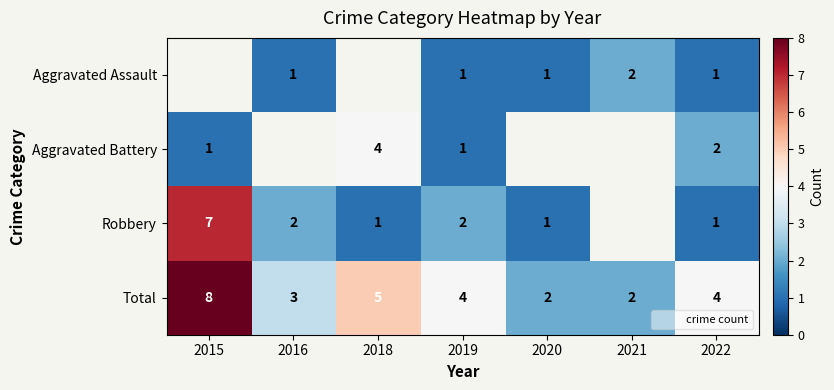

How many values in the Total series are below 4?

3